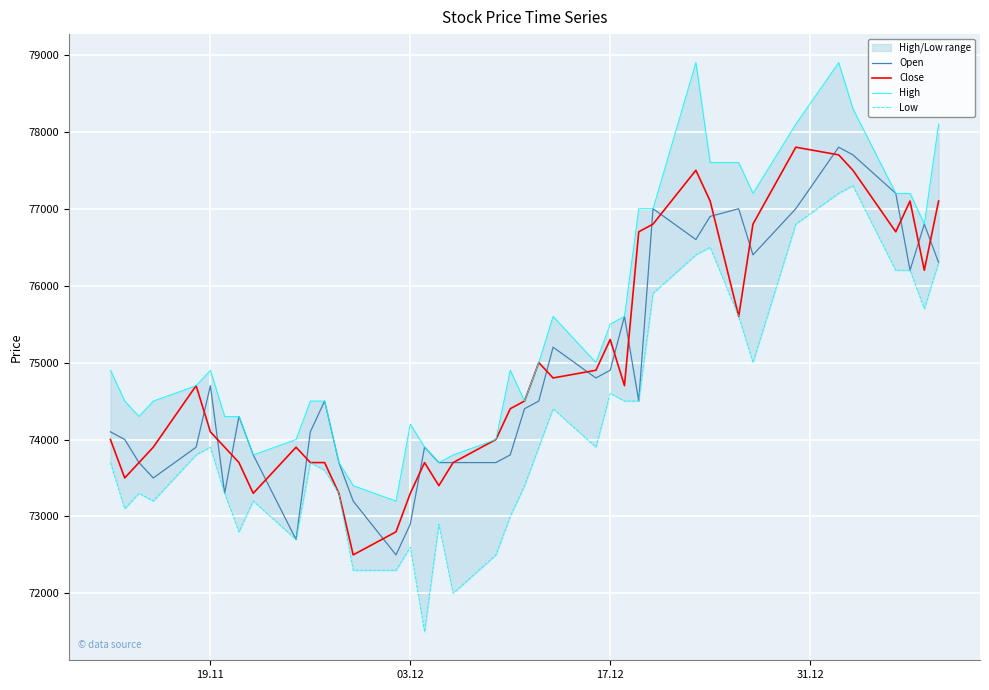

How many series are shown in this chart?

4